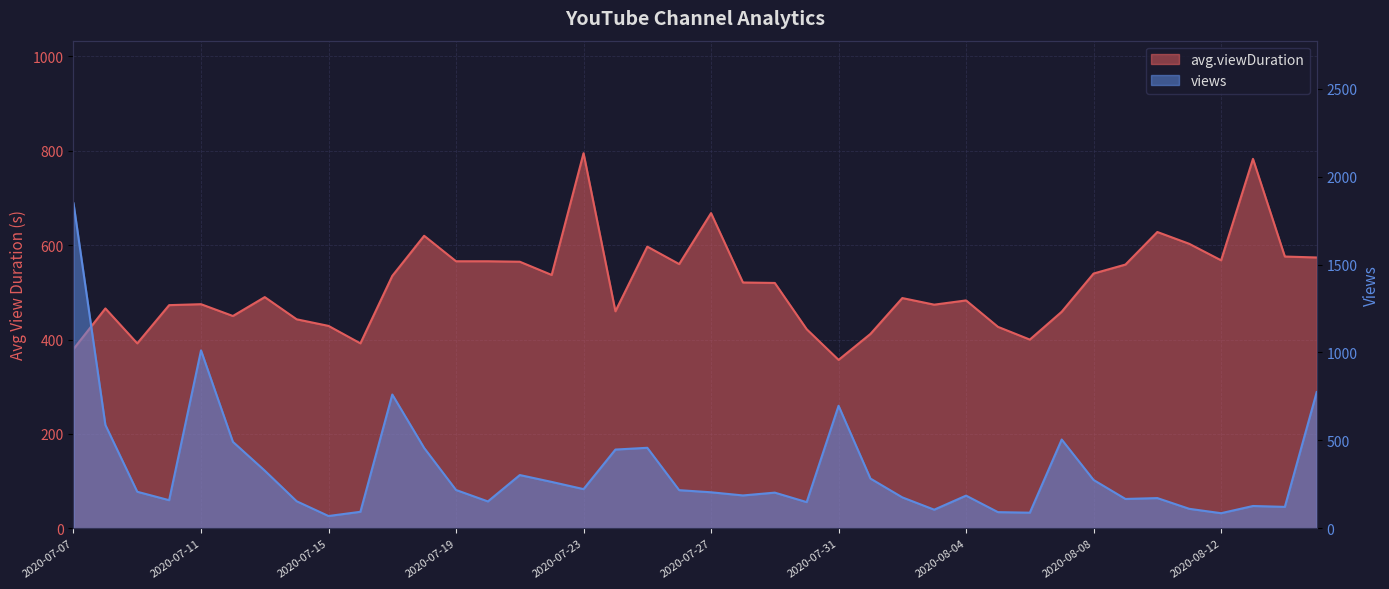

Is the value of views at 2020-07-08 greater than the value of avg.viewDuration at 2020-08-10?

No